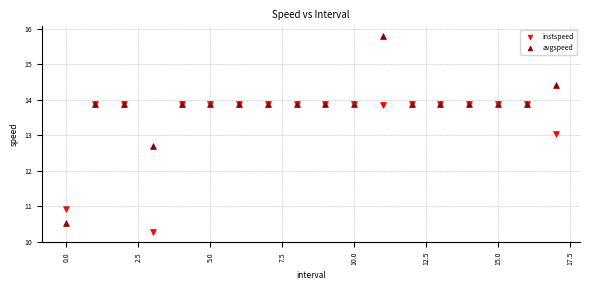

In the instspeed series, what Y value is closest to 12?

13.0